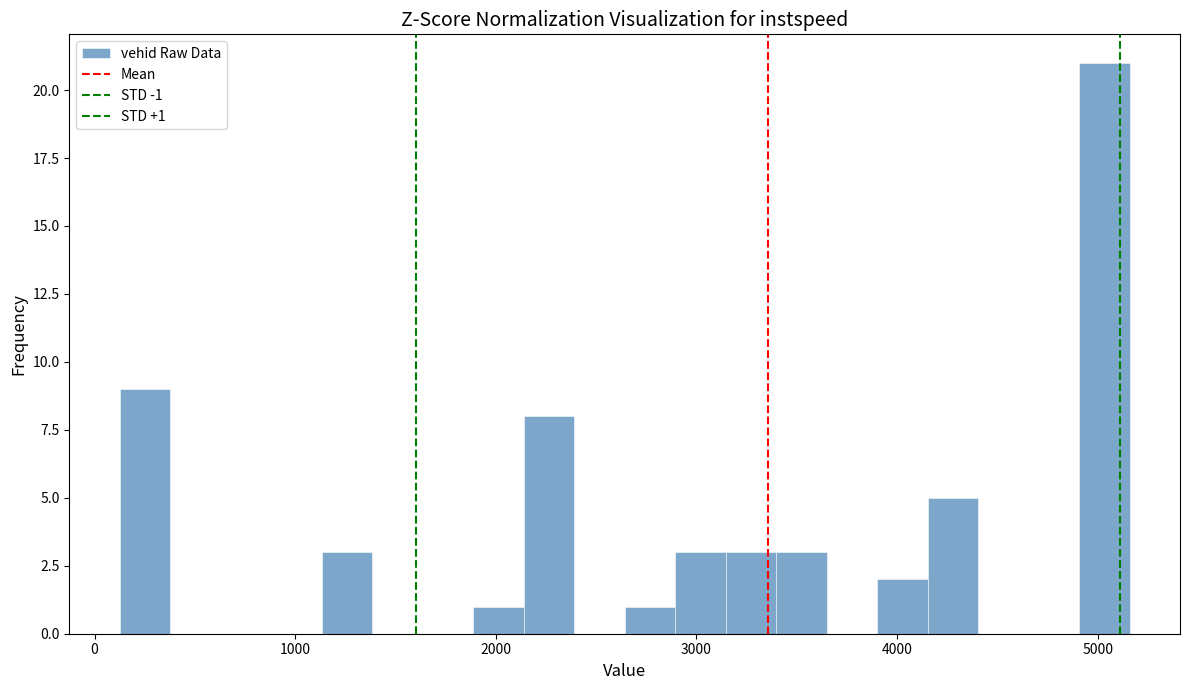

Read against the x-axis, roughly where is the centre of the tallest bar?

5000